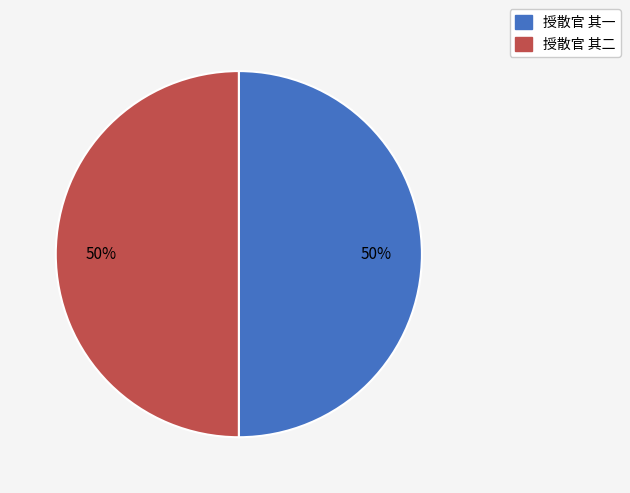

What percentage is the 授散官 其一 slice, to the nearest percent?

50%